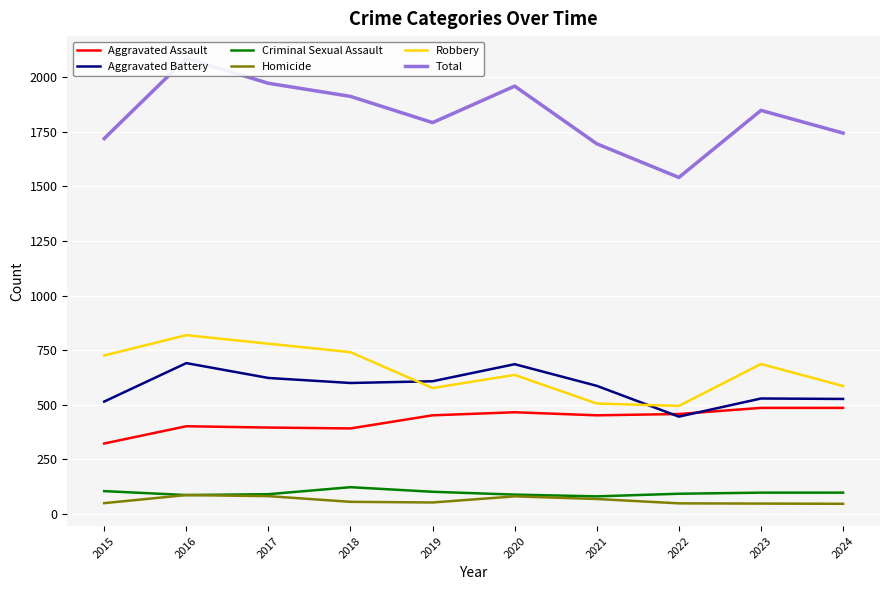

Is the value of Aggravated Battery at 2024 greater than the value of Homicide at 2019?

Yes